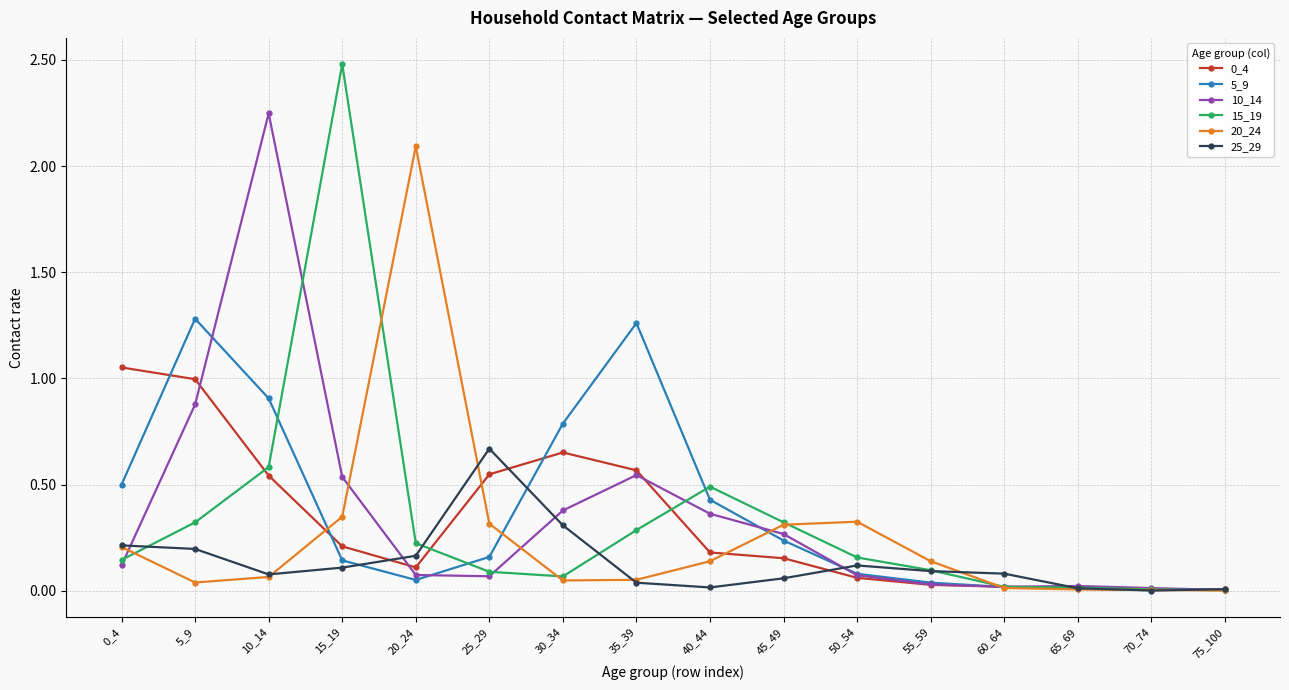

Which series has the widest spread of values?

15_19